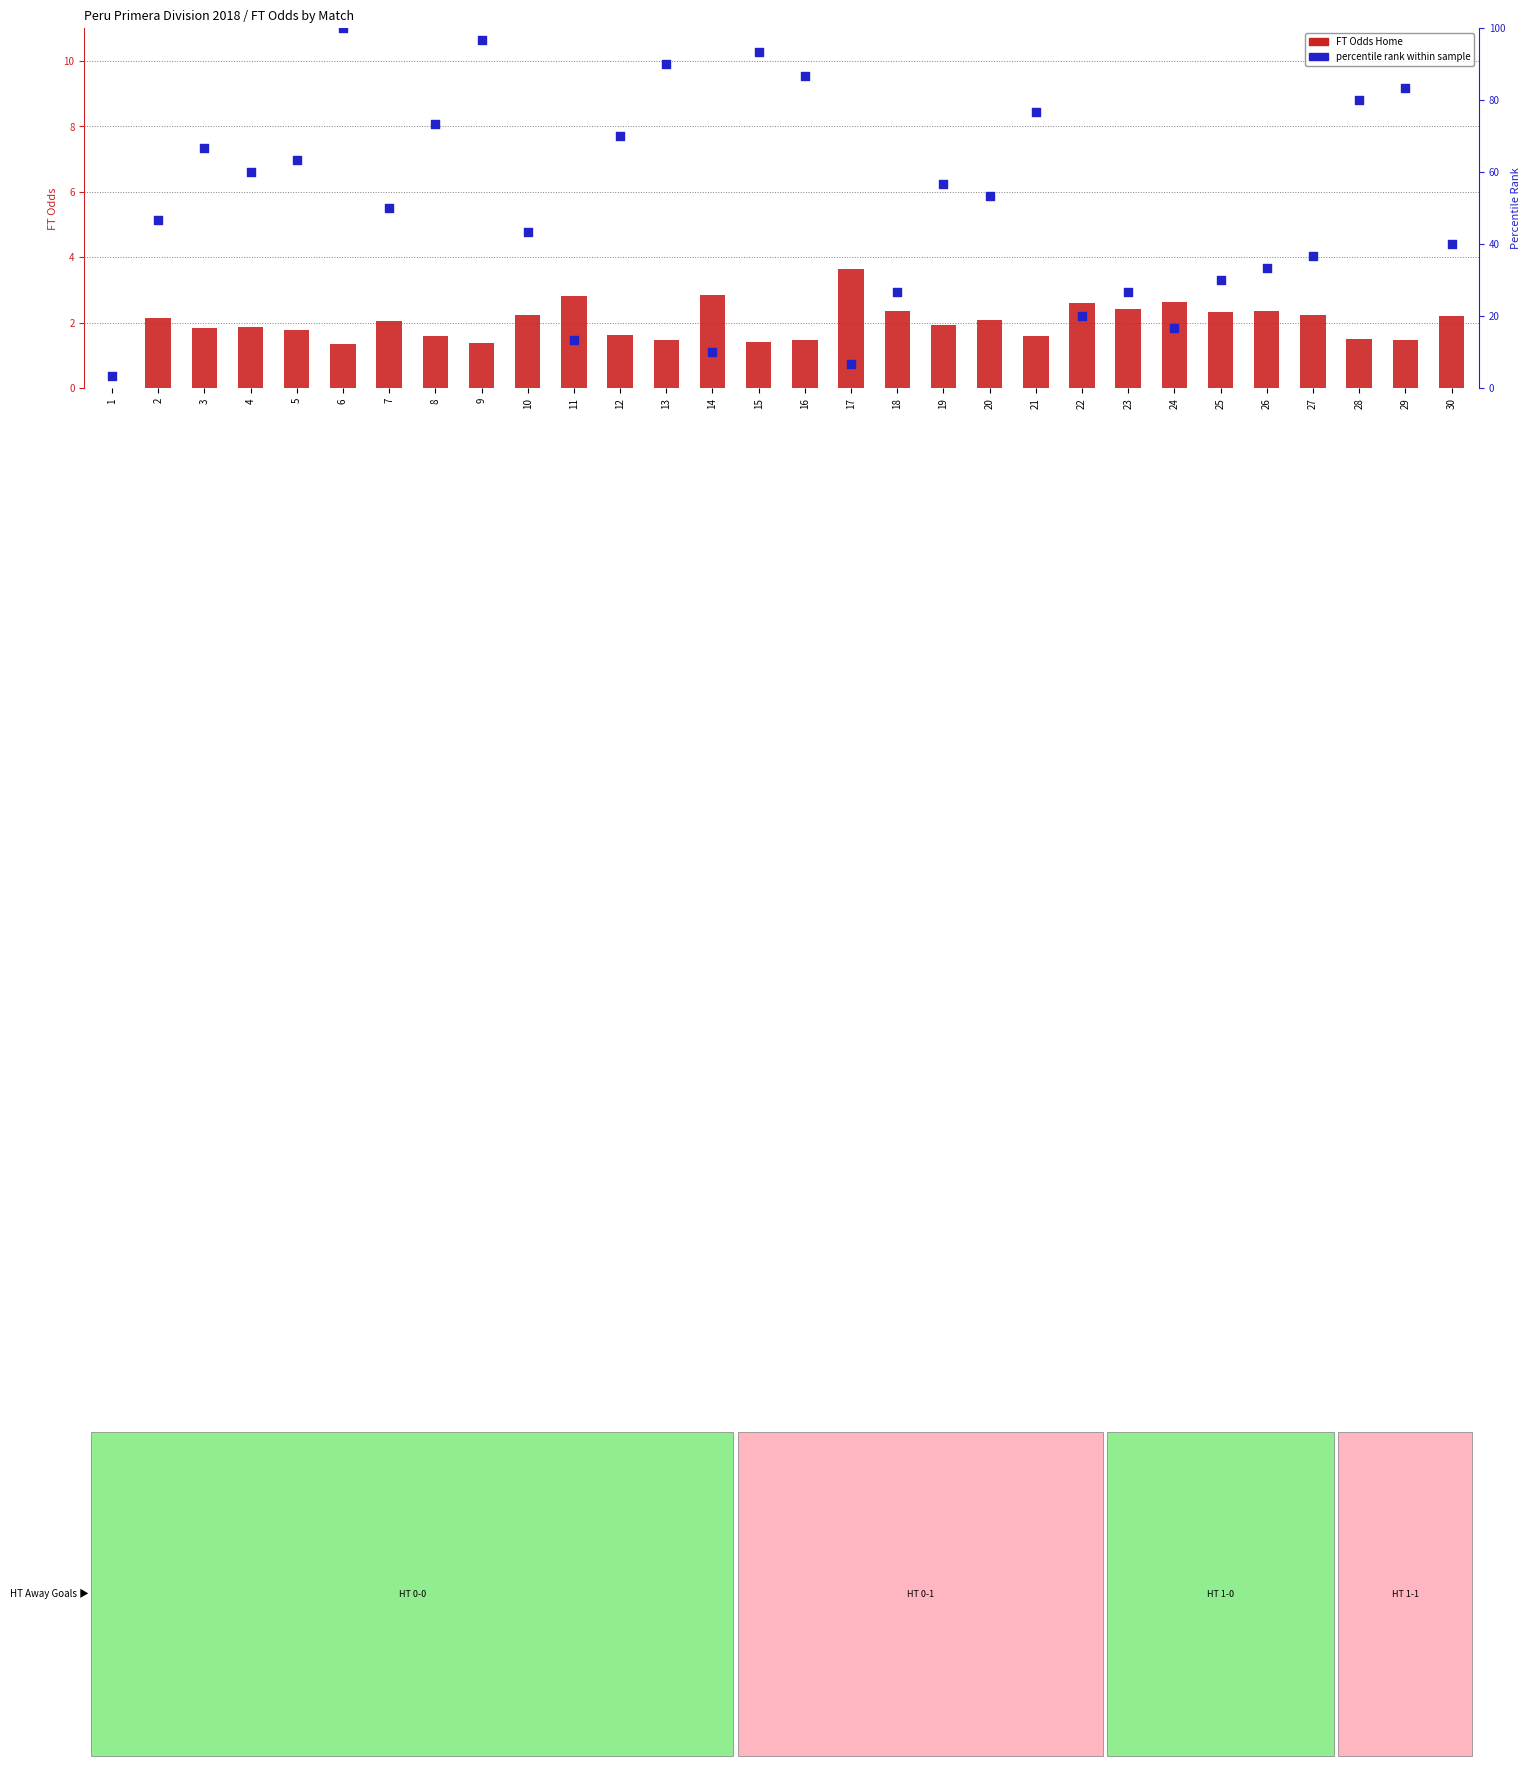

Is the value of FT Odds Home at 10 greater than the value of percentile rank within sample at 9?

No